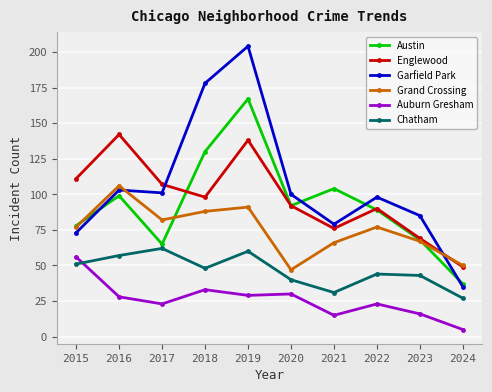

Reading right to left, transcribe all the data shown in this chart.

Austin: 2024=37	2023=68	2022=89	2021=104	2020=92	2019=167	2018=130	2017=65	2016=99	2015=78
Englewood: 2024=49	2023=69	2022=90	2021=76	2020=92	2019=138	2018=98	2017=107	2016=142	2015=111
Garfield Park: 2024=35	2023=85	2022=98	2021=79	2020=100	2019=204	2018=178	2017=101	2016=103	2015=73
Grand Crossing: 2024=50	2023=67	2022=77	2021=66	2020=47	2019=91	2018=88	2017=82	2016=106	2015=77
Auburn Gresham: 2024=5	2023=16	2022=23	2021=15	2020=30	2019=29	2018=33	2017=23	2016=28	2015=56
Chatham: 2024=27	2023=43	2022=44	2021=31	2020=40	2019=60	2018=48	2017=62	2016=57	2015=51